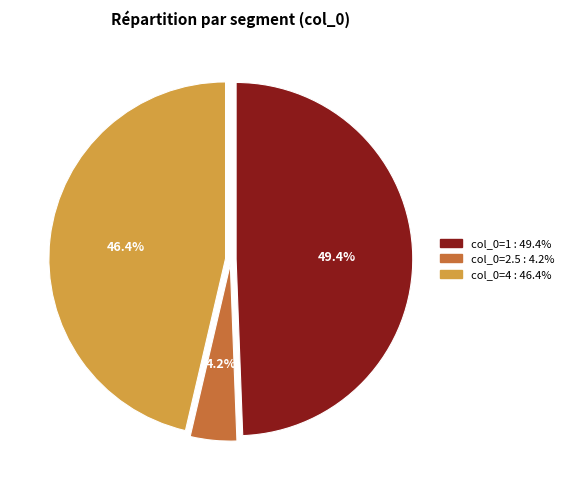

What percentage is the col_0=1 slice, to the nearest percent?

49%